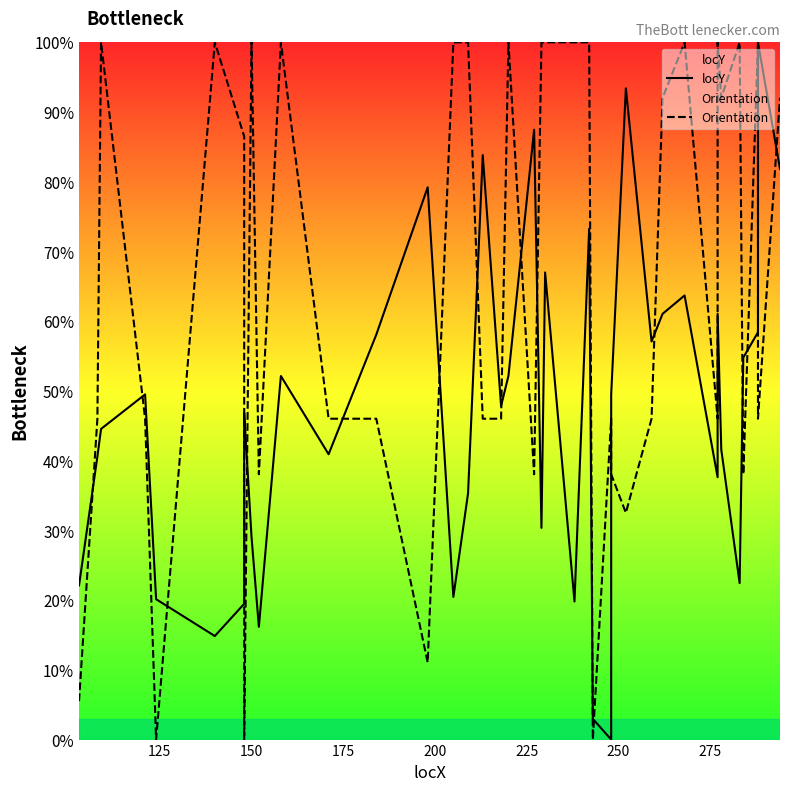

How many distinct data groups are displayed?

2